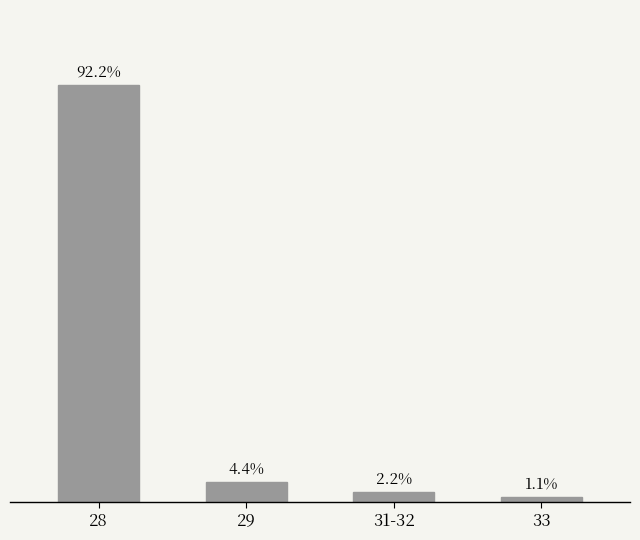

Does the chart contain any negative values?

No